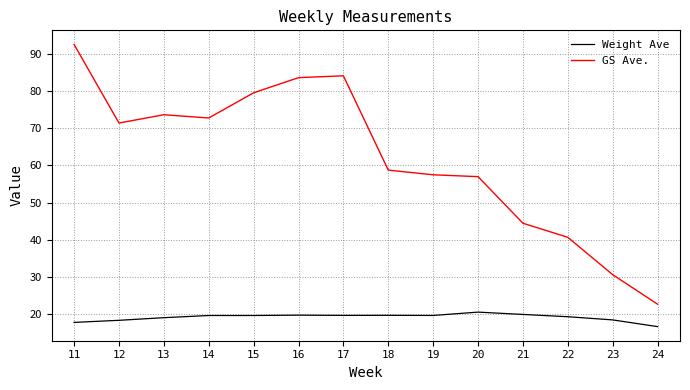

Which category has the lowest value in the Weight Ave series?

24